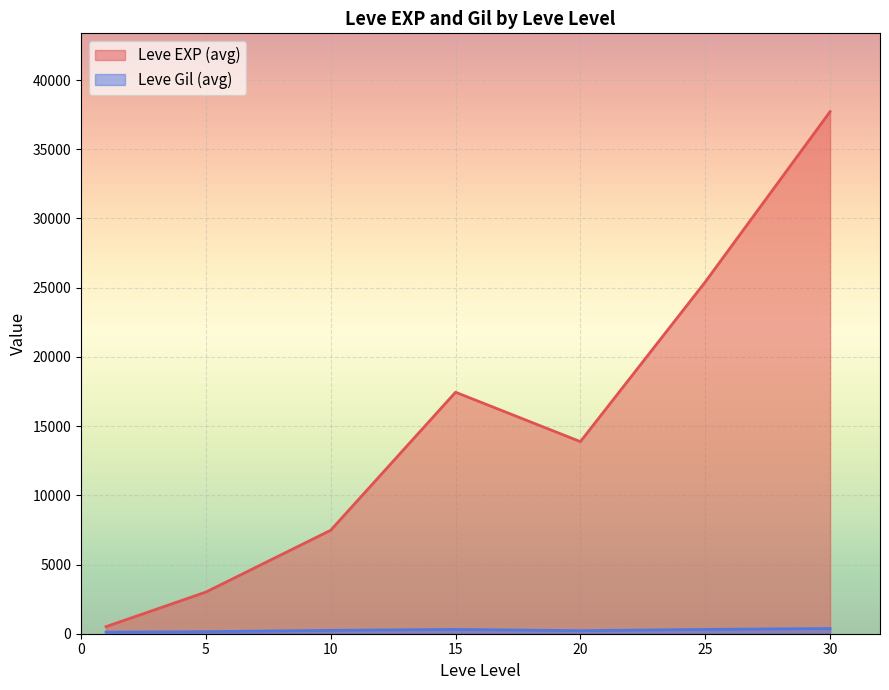

What is the value of the Leve Gil point at the 2nd from the left?

113